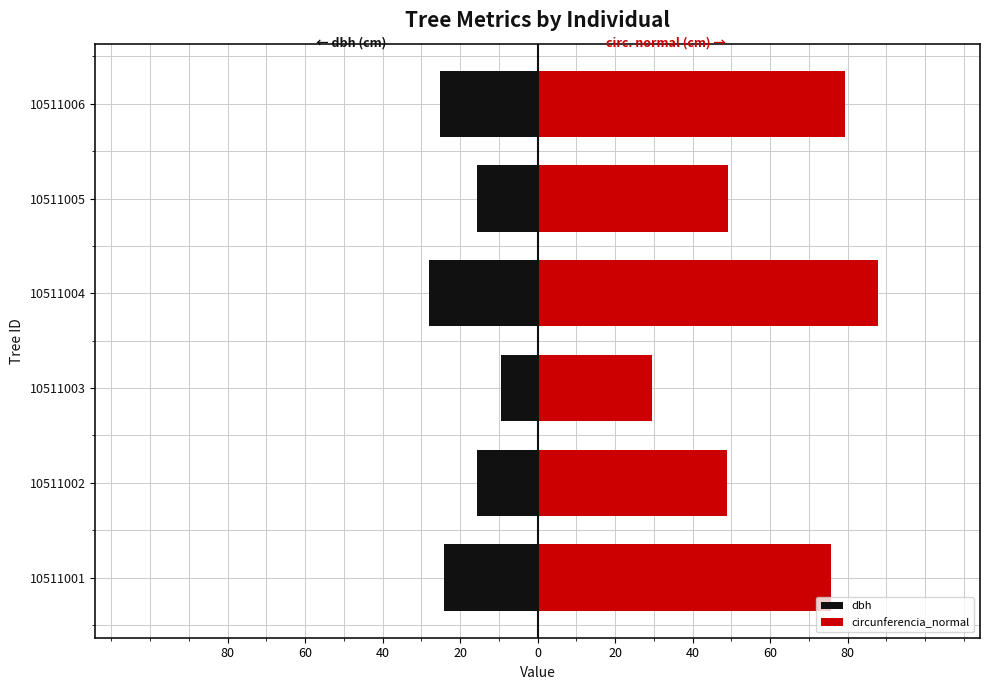

How many bars are there in total?

12